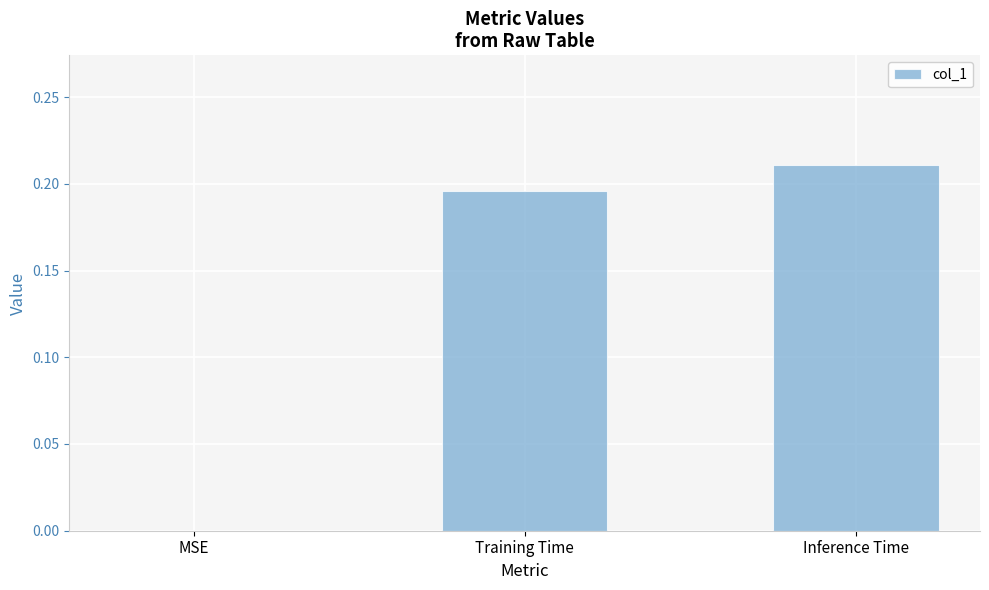

Which has a higher value, Training Time or MSE?

Training Time